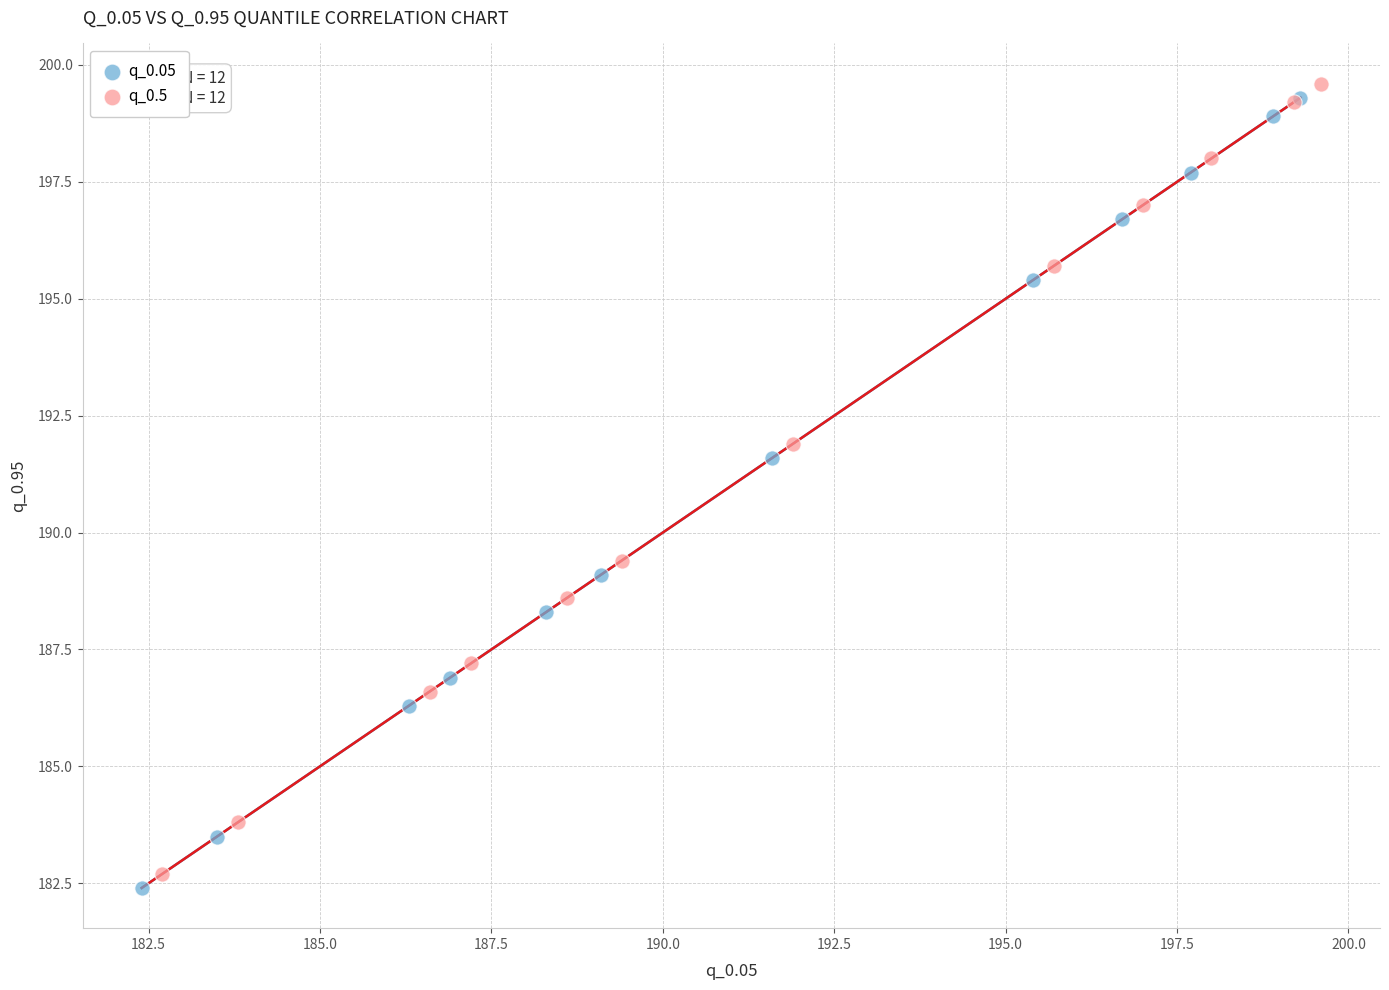

What are all the series names shown in the legend?

q_0.05, q_0.5